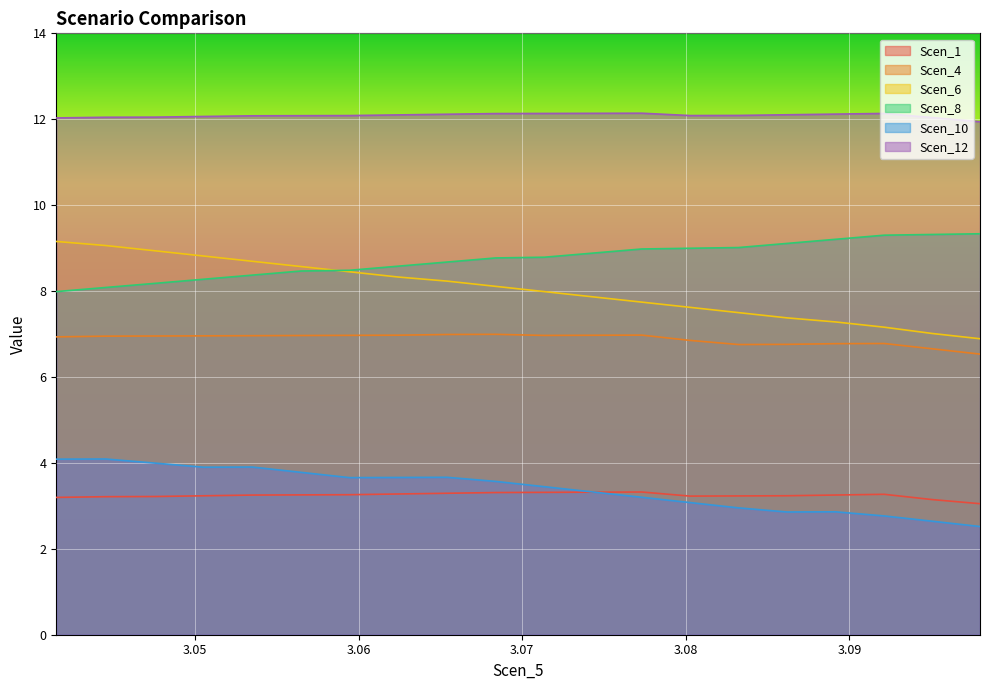

Which series has the largest total across all categories?

Scen_12